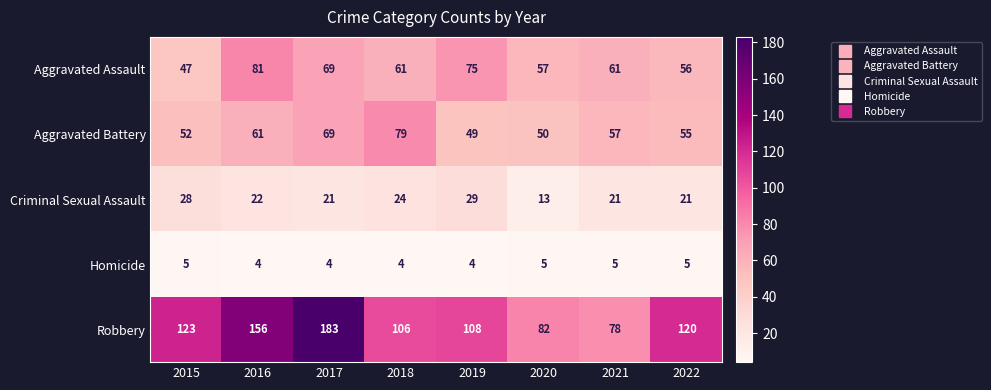

Which series has the largest total across all categories?

Robbery